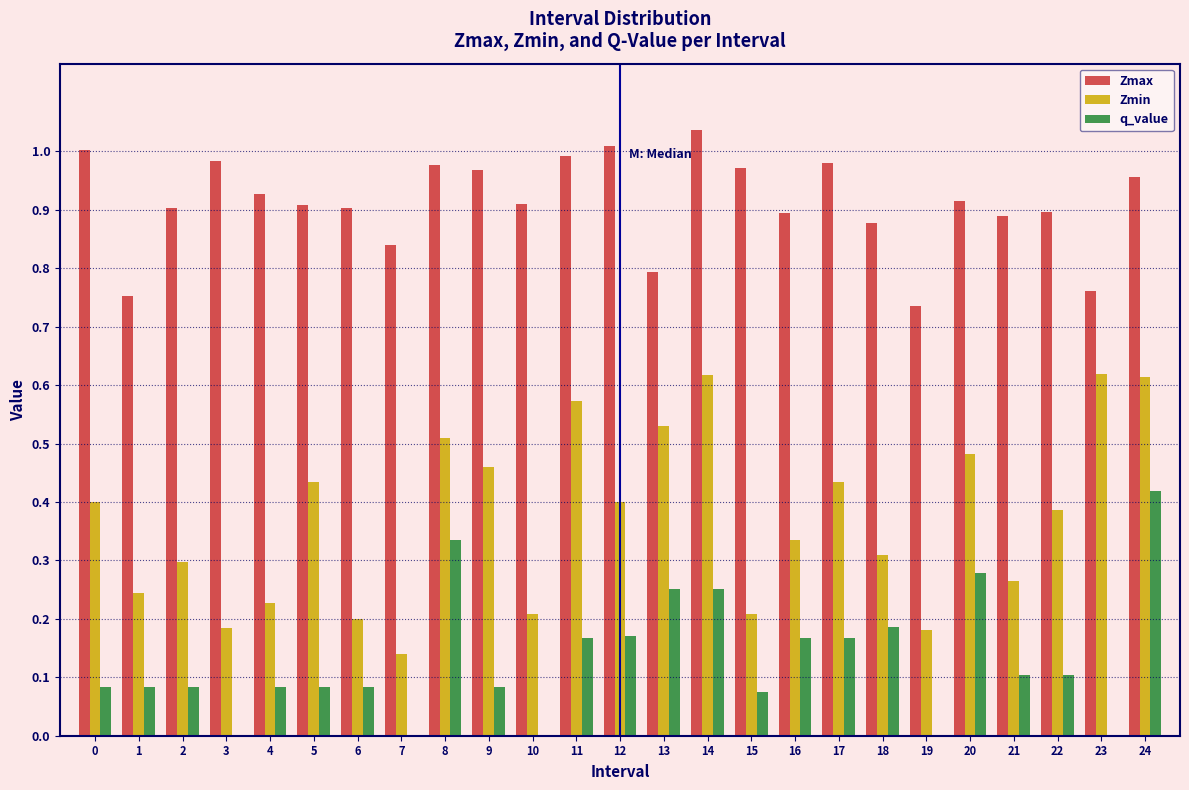

Which category has the highest value across all series?

14